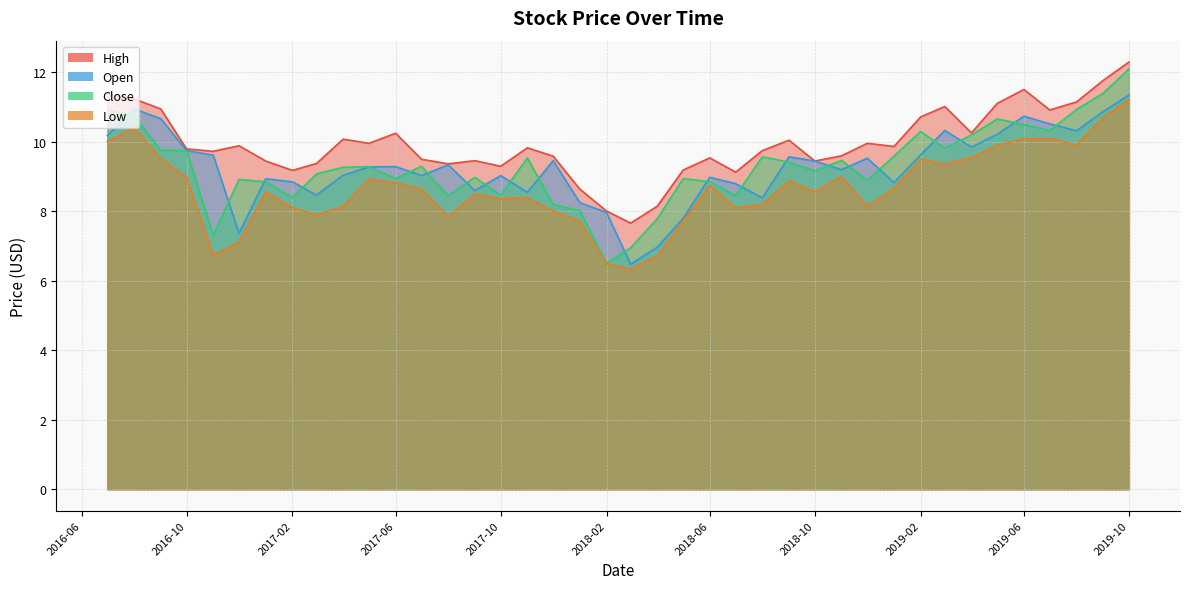

What is the value of the Open point at the 37th from the left?

10.5